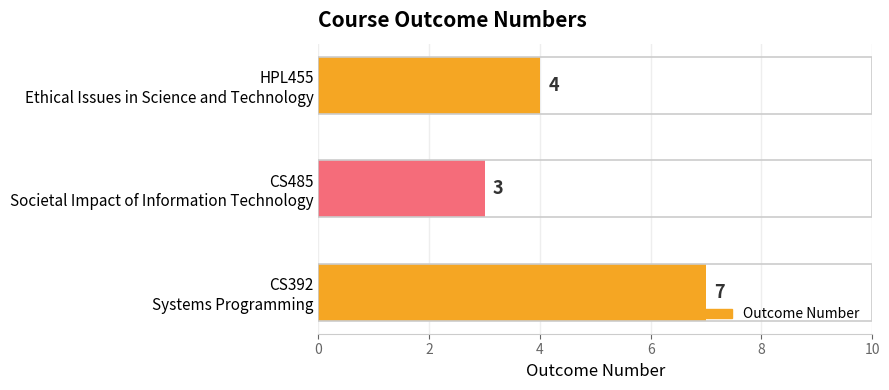

How many distinct data groups are displayed?

1